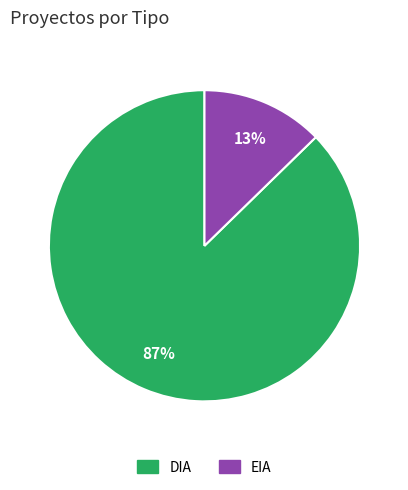

How many slices are in this pie chart?

2